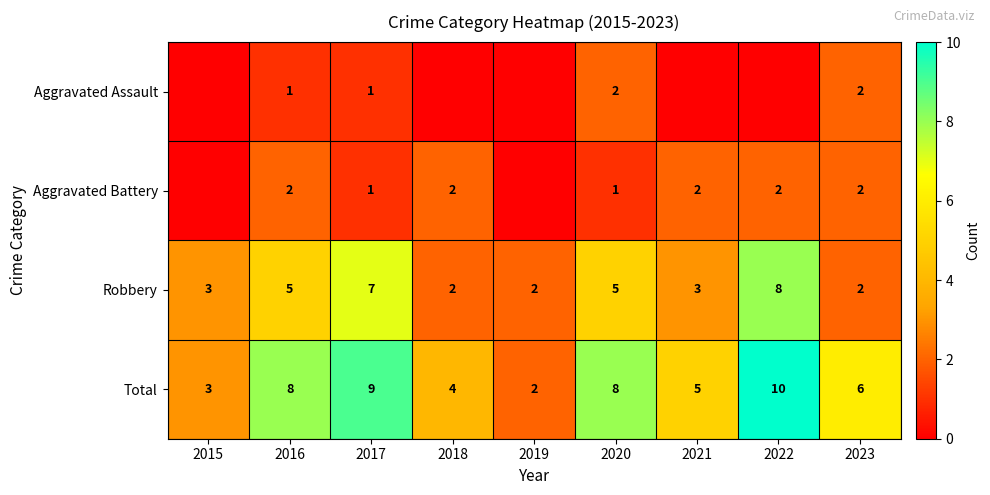

Between 2017 and 2023, which series saw the biggest shift?

Robbery